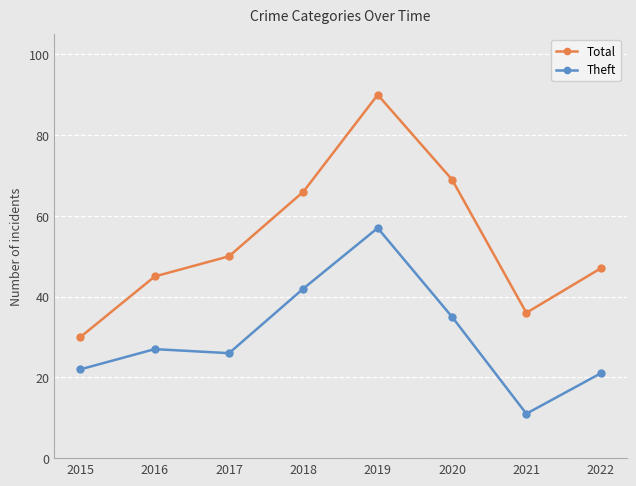

Rank the series by their maximum value, from highest to lowest.

Total, Theft